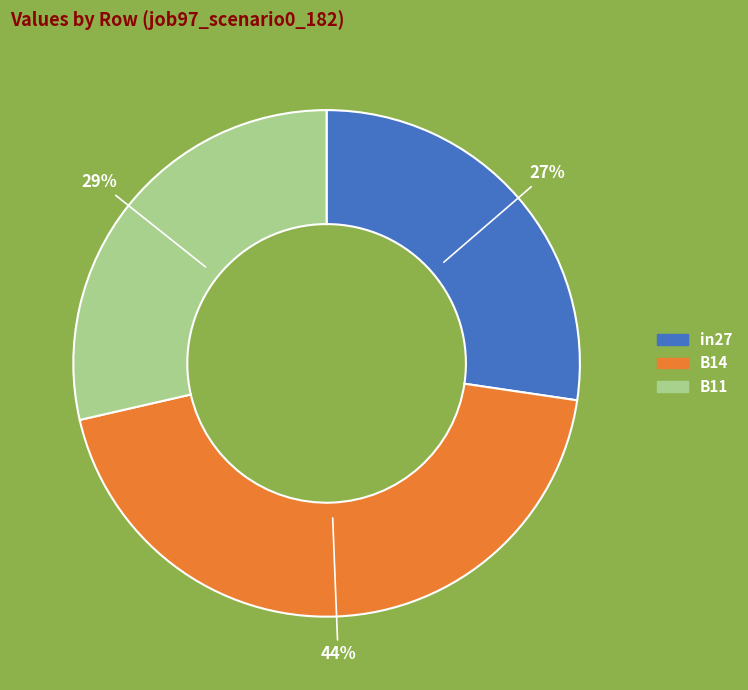

True or false: B11 accounts for 23% of the total.

False